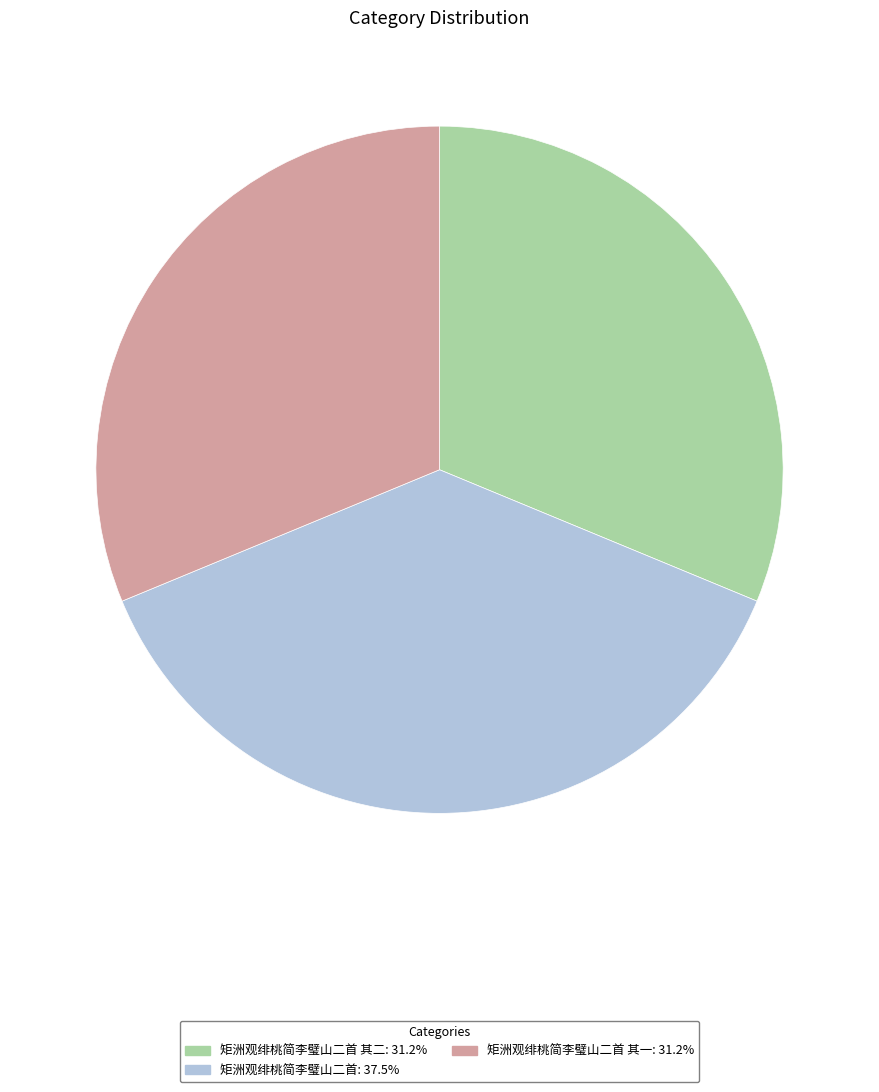

Does any single category account for the majority?

No